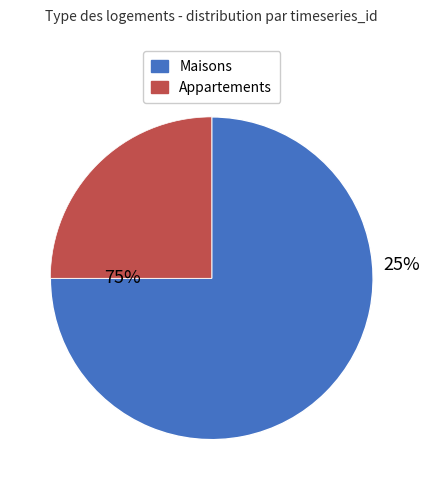

Is it true that 416304 is 50% of the pie?

False